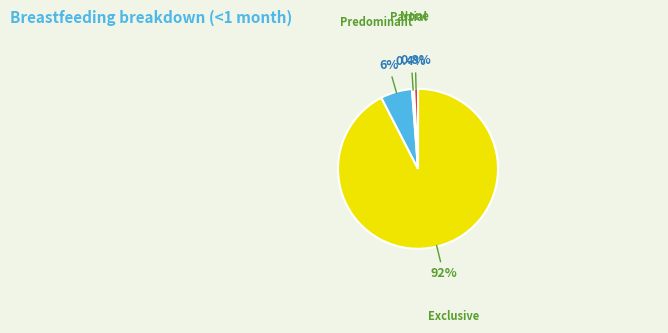

Which slice is the largest?

Exclusive